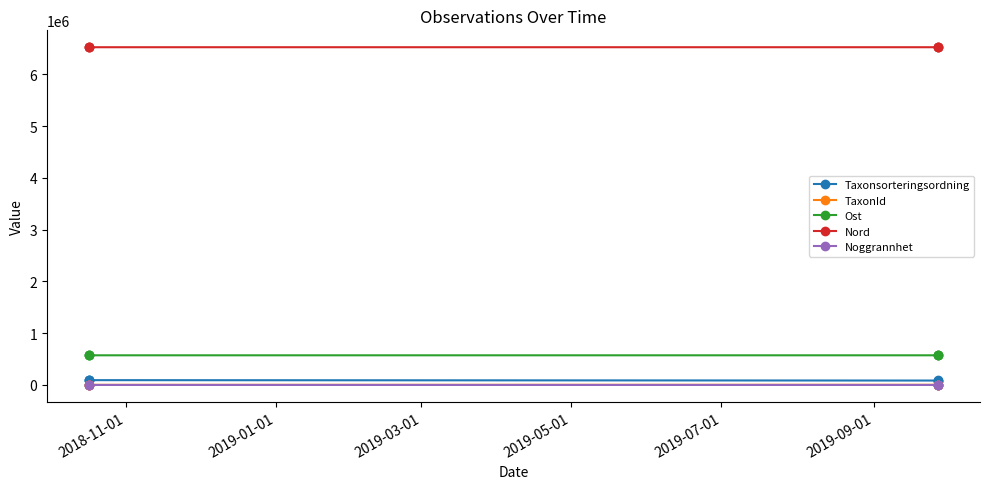

True or false: Noggrannhet and TaxonId intersect in this chart.

False